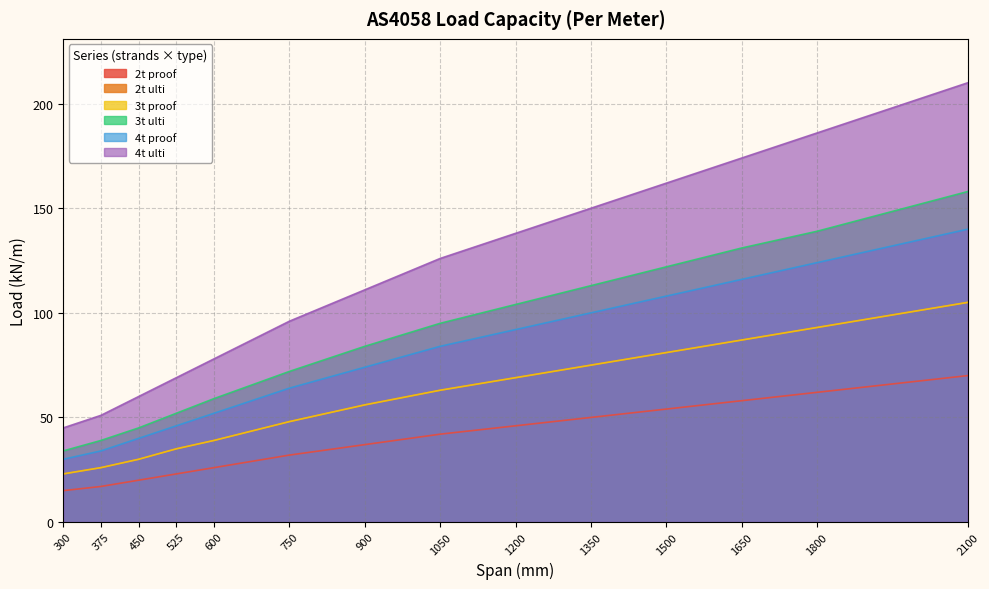

What is the difference between the highest and lowest values at 525?

46